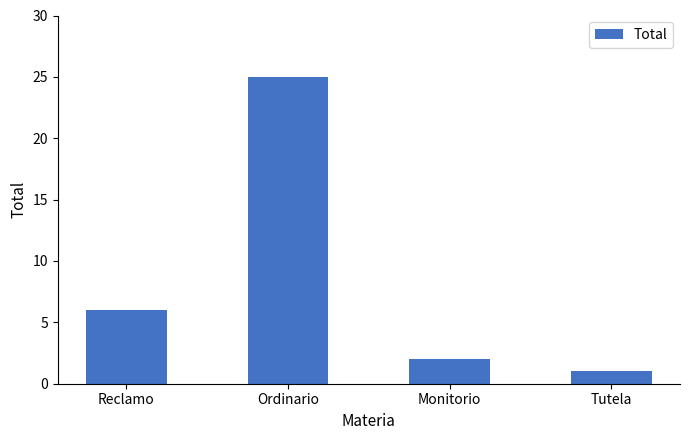

What is the approximate value at Reclamo, to the nearest 10?

10